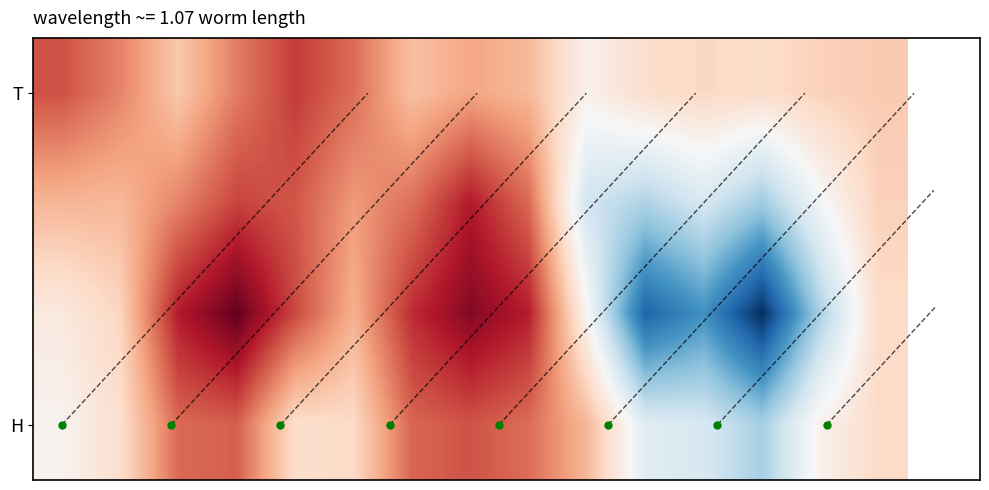

How many series are shown in this chart?

4